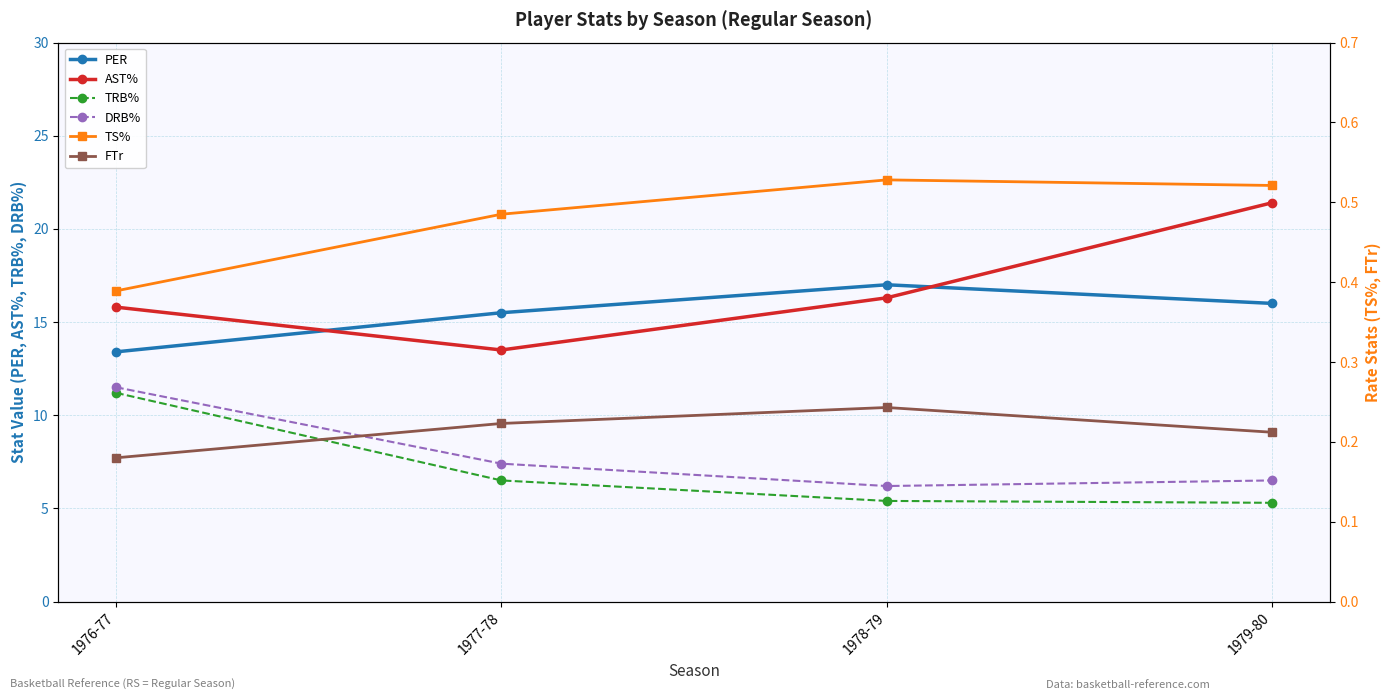

What is the minimum value shown in the chart?

0.2